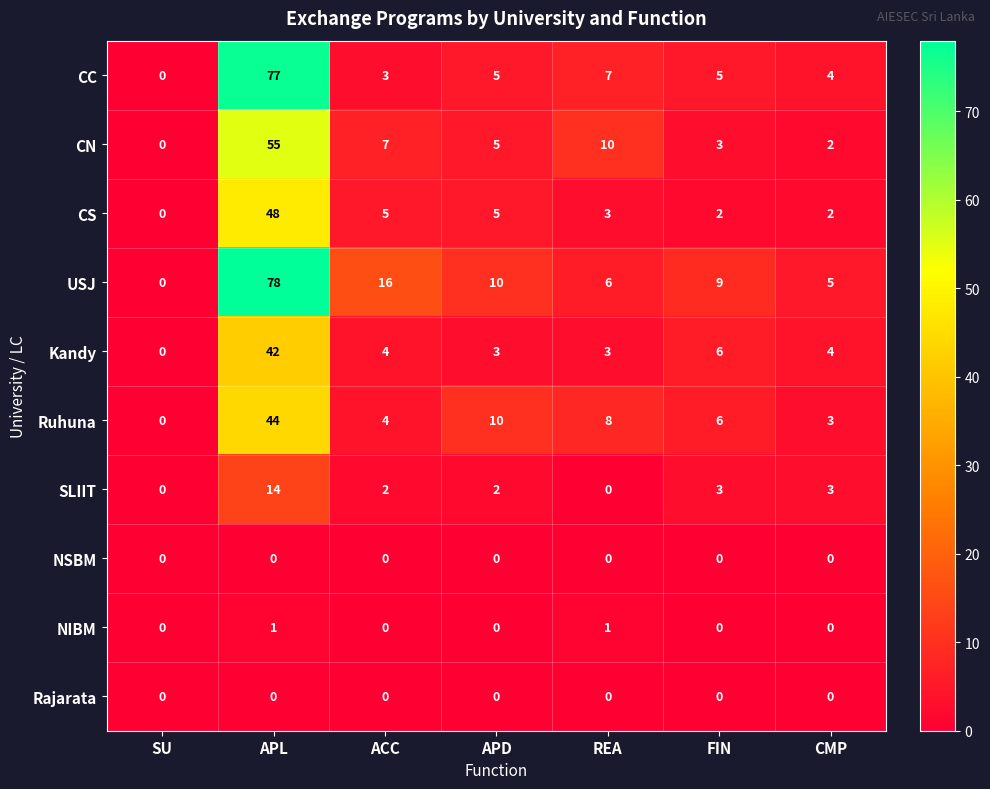

Count the number of data series in this chart.

10